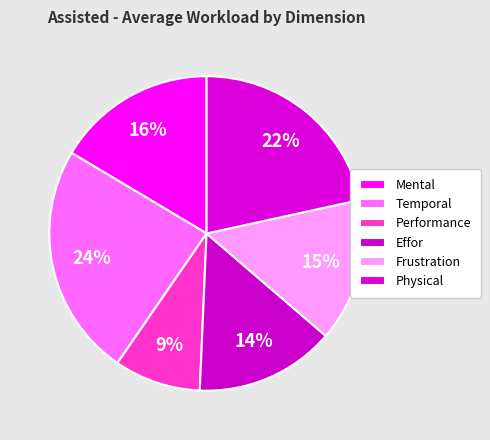

To the nearest percent, what percentage of the pie is Physical?

22%